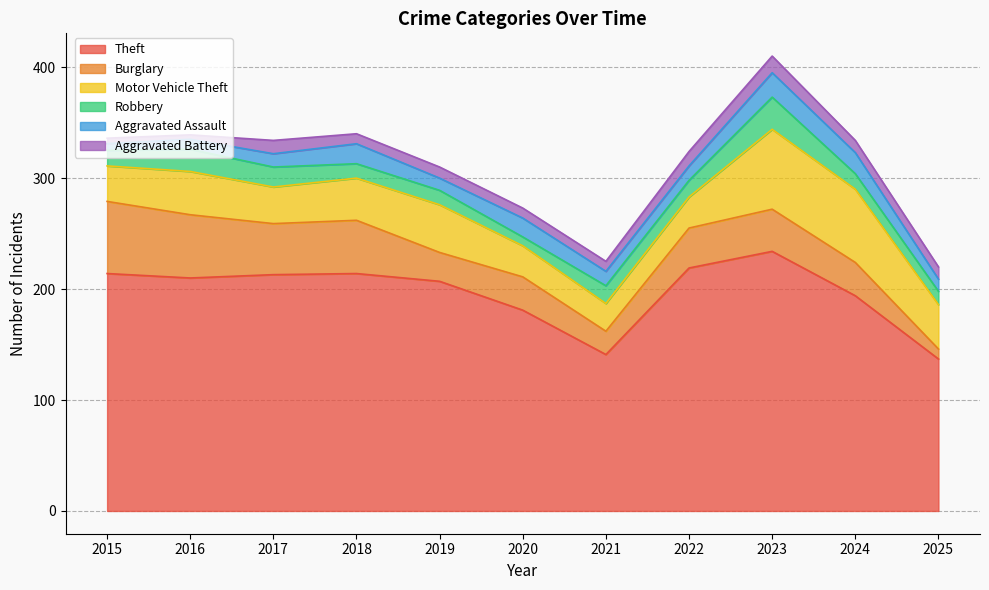

True or false: Aggravated Battery has more than 2 interior local peaks.

True